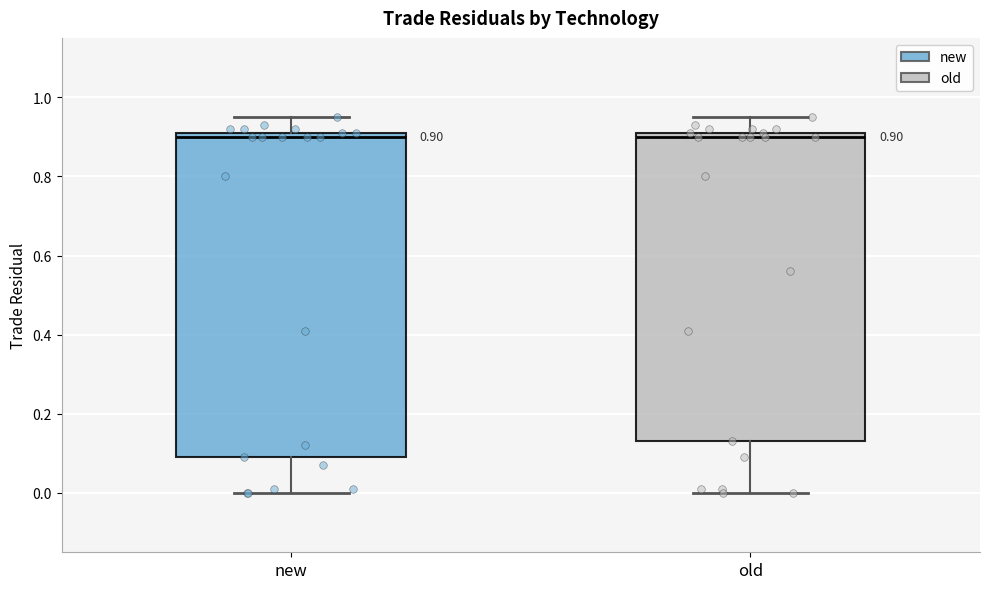

Which box is the tallest, from its lower edge to its upper edge?

new